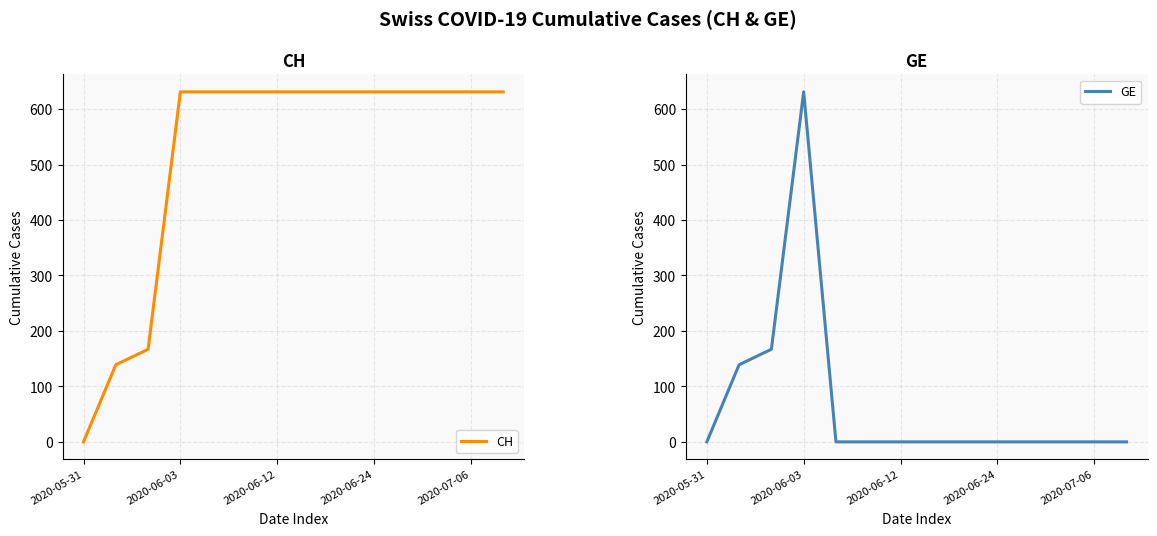

What is the label of the 7th point from the right?

7